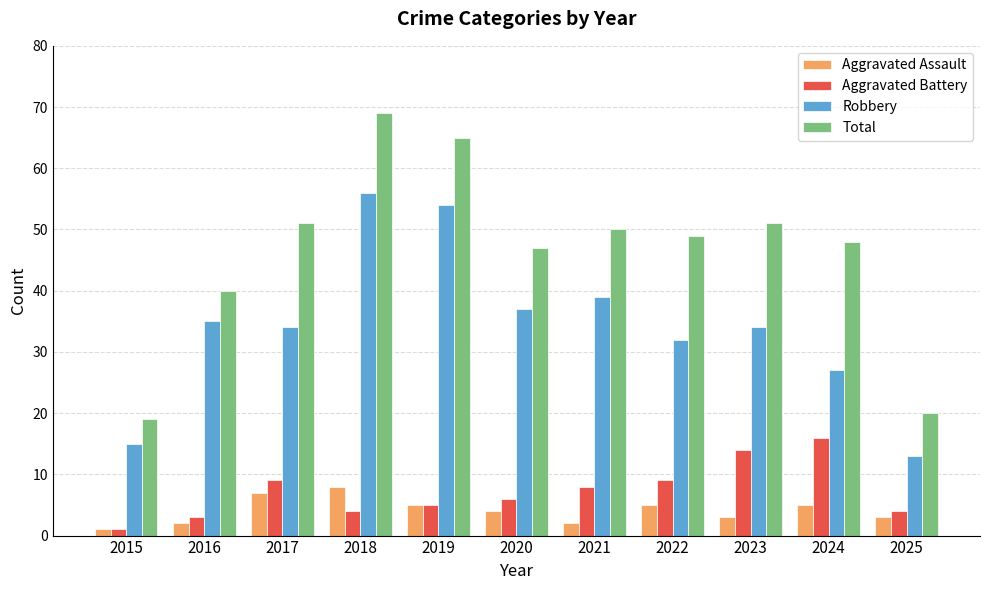

What are all the series names shown in the legend?

Aggravated Assault, Aggravated Battery, Robbery, Total